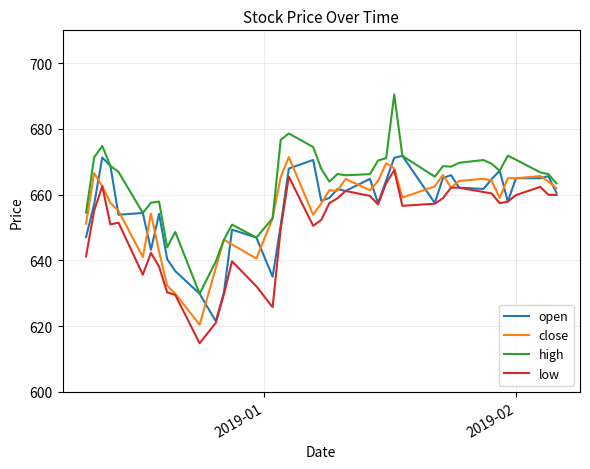

What is the highest value of the open series?

671.8